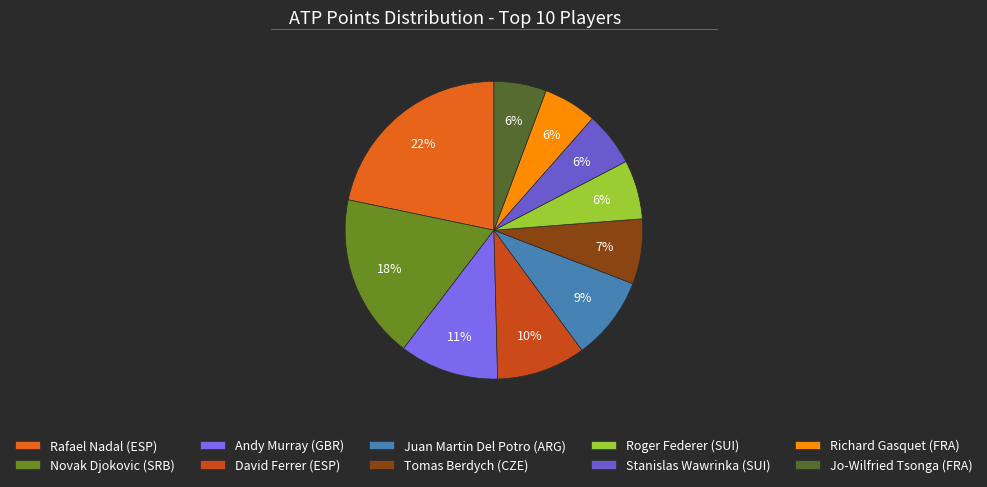

Is there any slice that represents more than half of the pie?

No